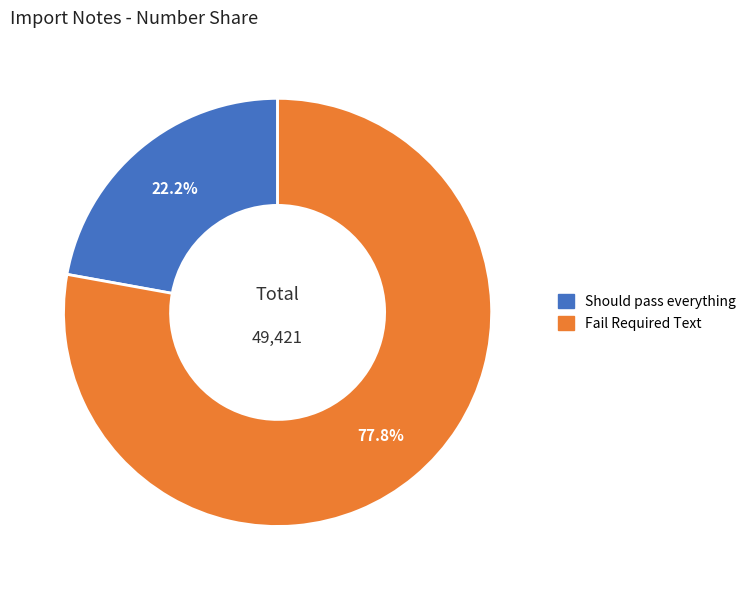

To the nearest percent, what is the combined percentage of Should pass everything and Fail Required Text?

100%